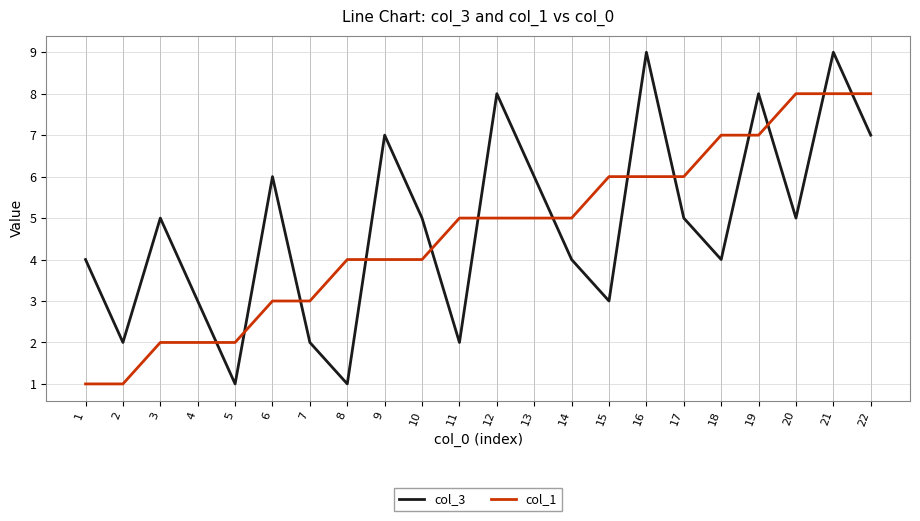

What is the difference between the maximum and minimum values in the col_1 series?

7